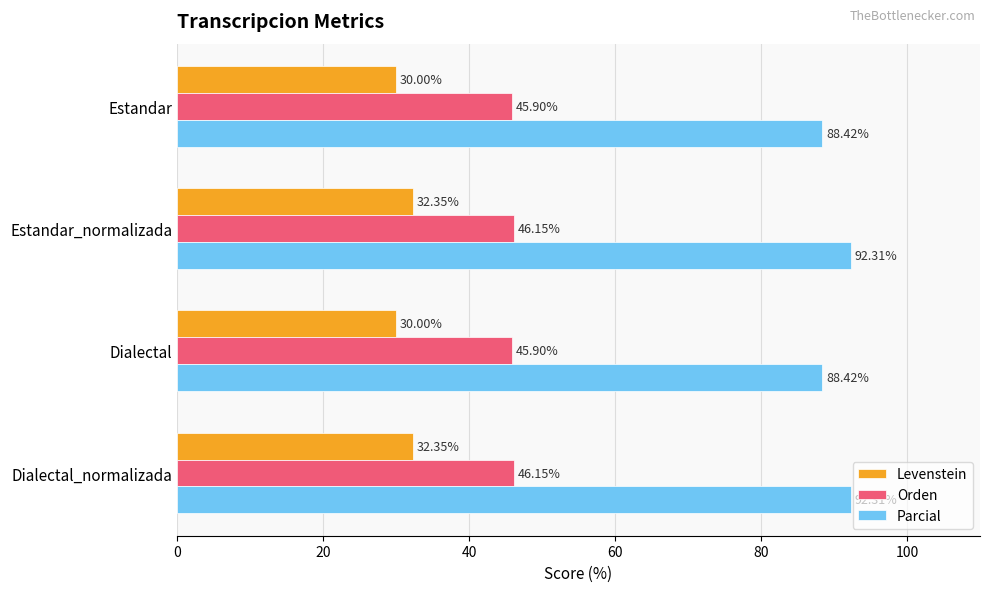

At how many categories does at least one series exceed 33?

4